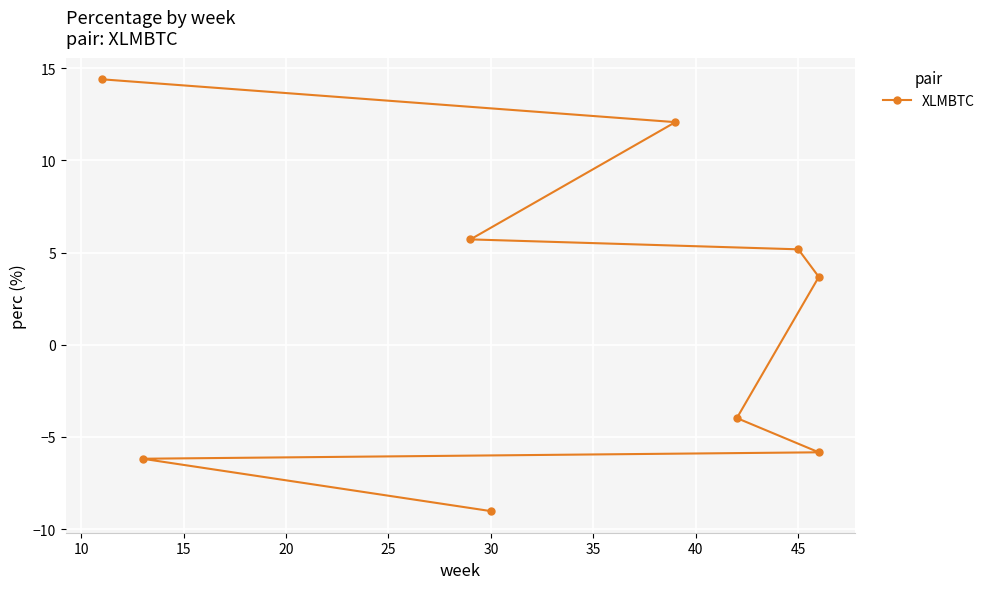

How many values are above zero?

5